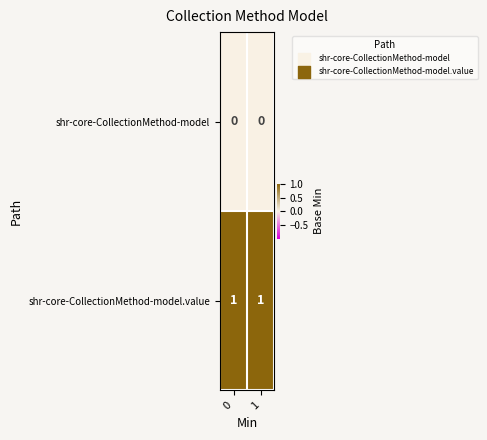

Rank the series by their maximum value, from lowest to highest.

shr-core-CollectionMethod-model, shr-core-CollectionMethod-model.value